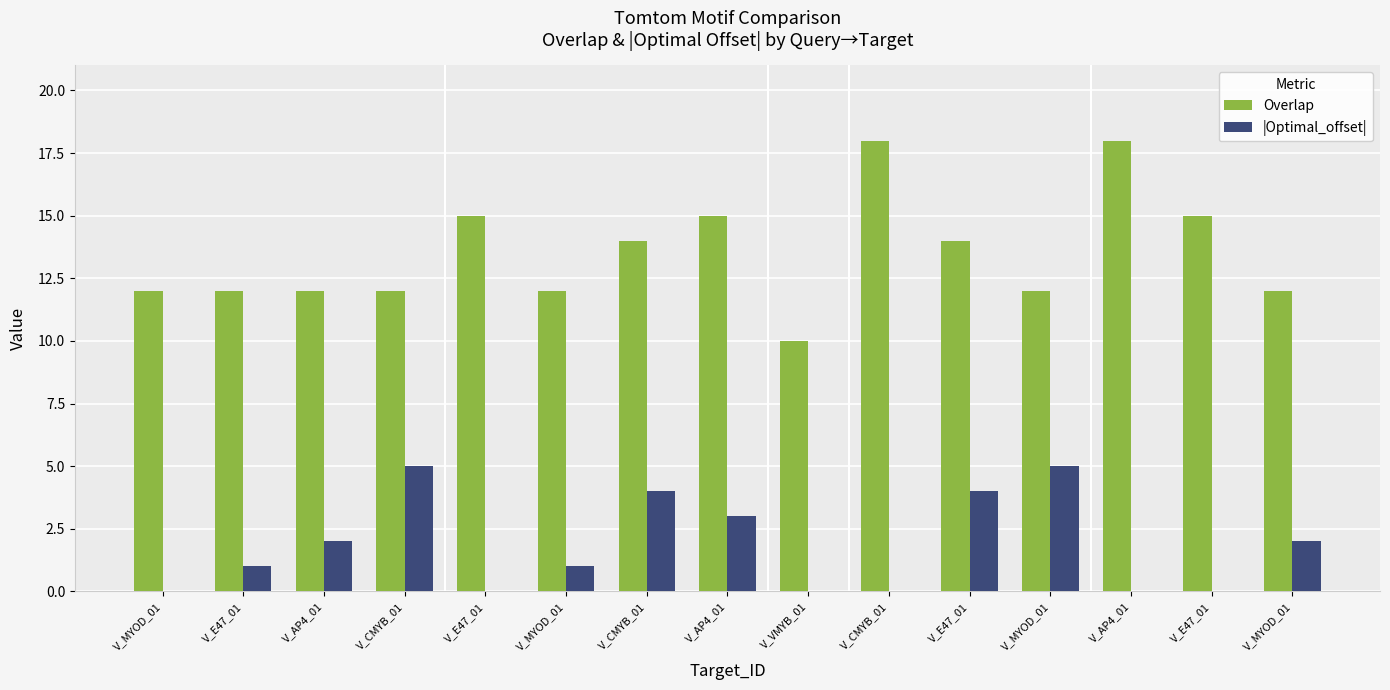

Count the Overlap values in the range 12 to 15.

12